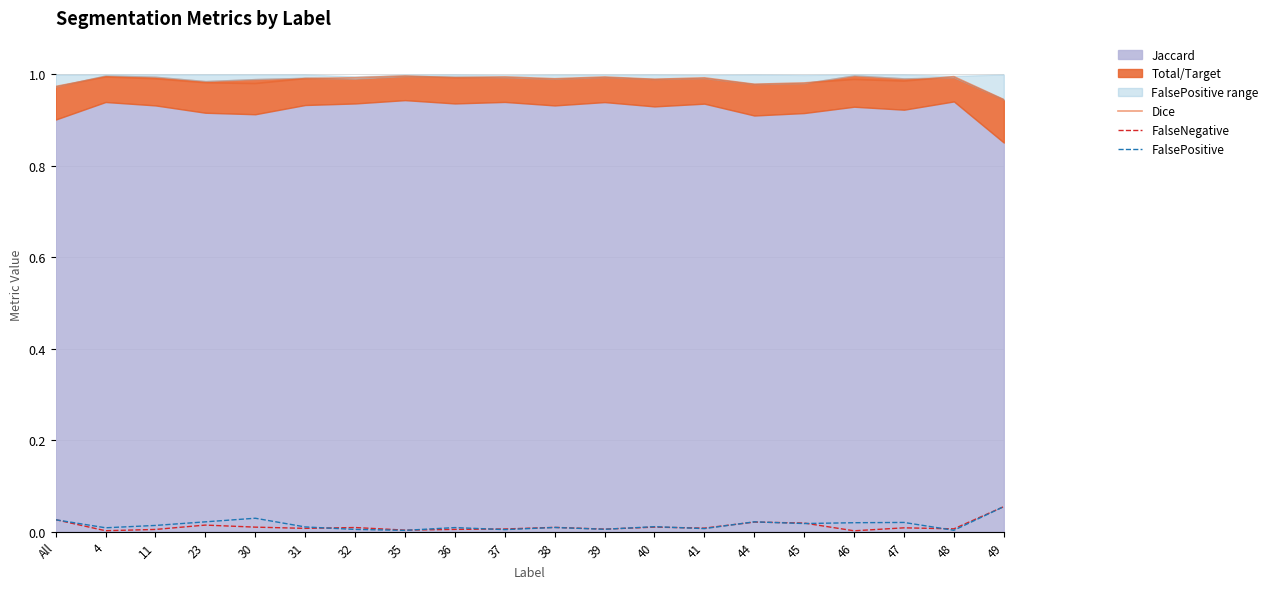

What is the label of the 8th point from the right?

40